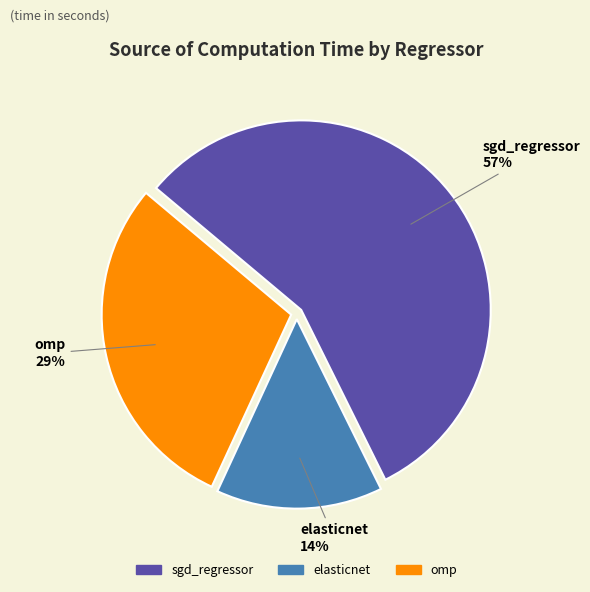

To the nearest percent, what portion does sgd_regressor represent?

57%